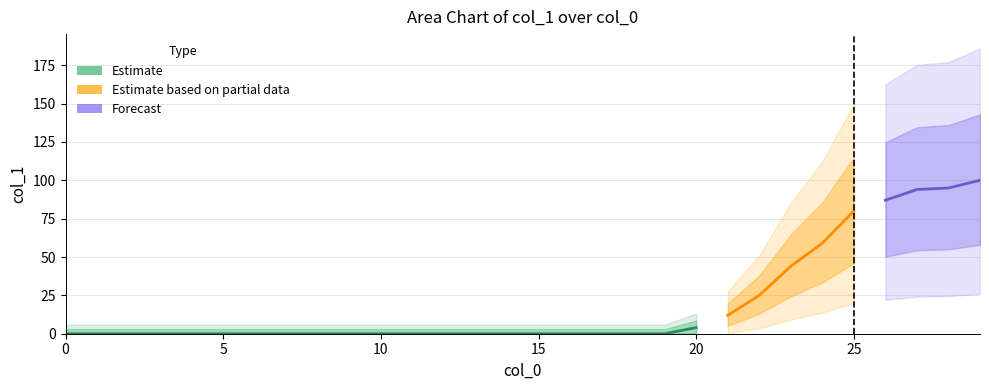

Reading right to left, what are all the values shown in this chart?

29=100	28=95	27=94	26=87	25=80	24=59	23=44	22=25	21=12	20=4	19=0	18=0	17=0	16=0	15=0	14=0	13=0	12=0	11=0	10=0	9=0	8=0	7=0	6=0	5=0	4=0	3=0	2=0	1=0	0=0